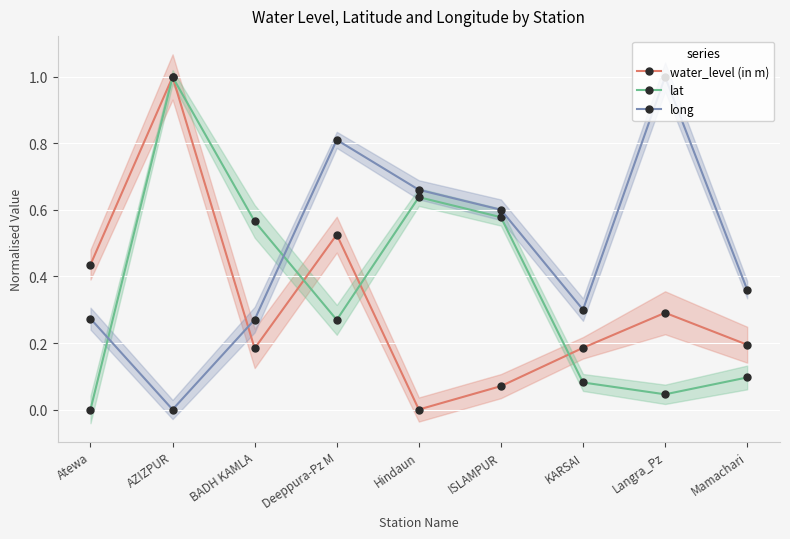

Rank the series by their maximum value, from highest to lowest.

water_level (in m), lat, long